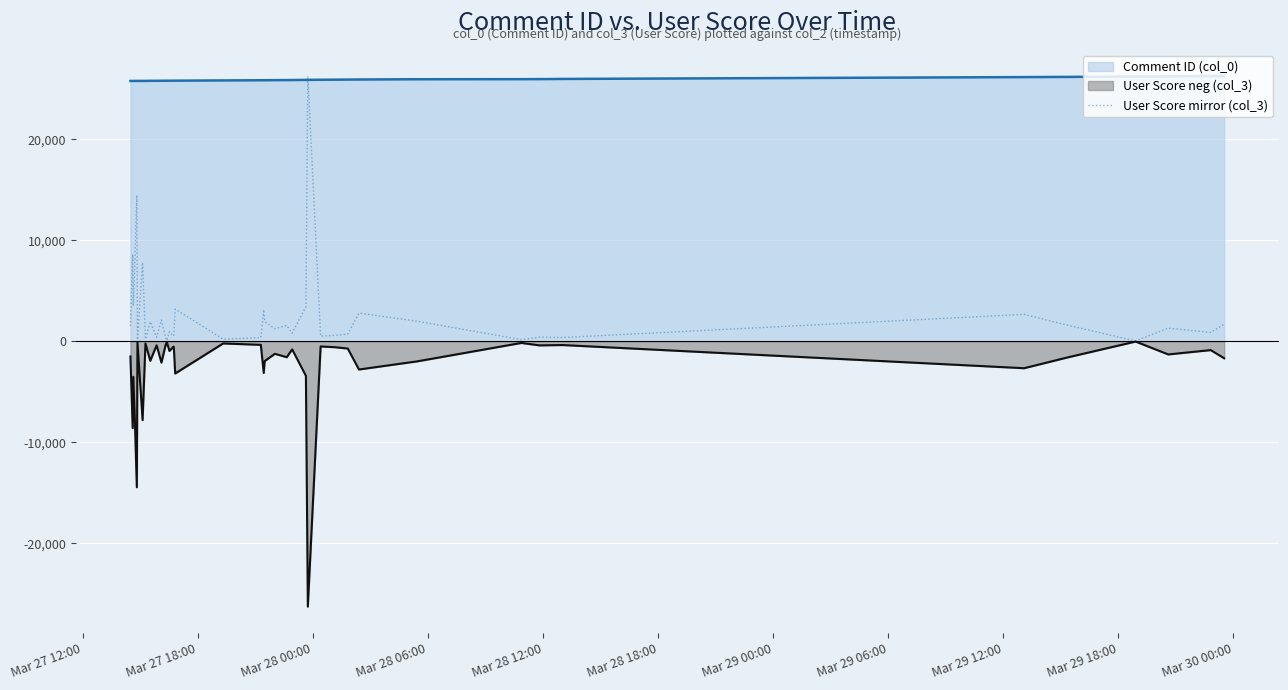

Rank the series by their average value, from lowest to highest.

User Score neg (col_3), User Score mirror (col_3), Comment ID (col_0)